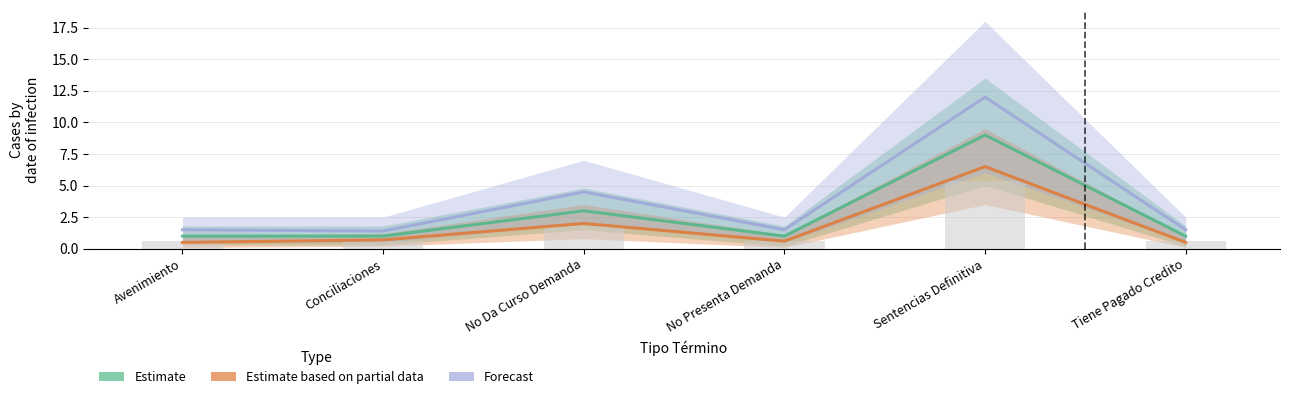

What position from the left is Avenimiento?

1